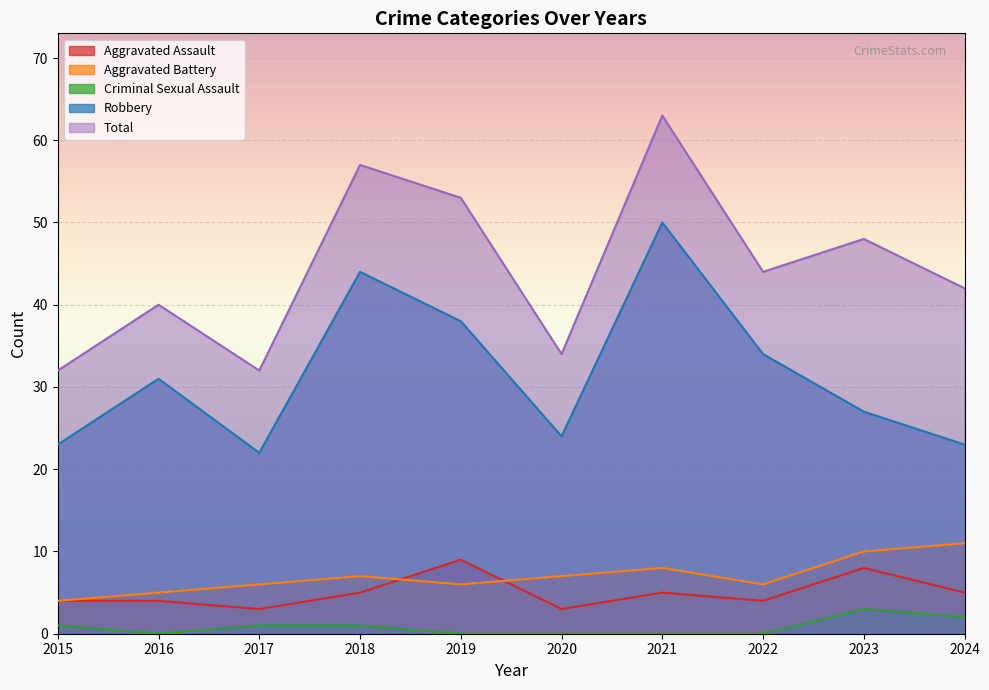

At which category does Robbery reach its first local valley?

2017